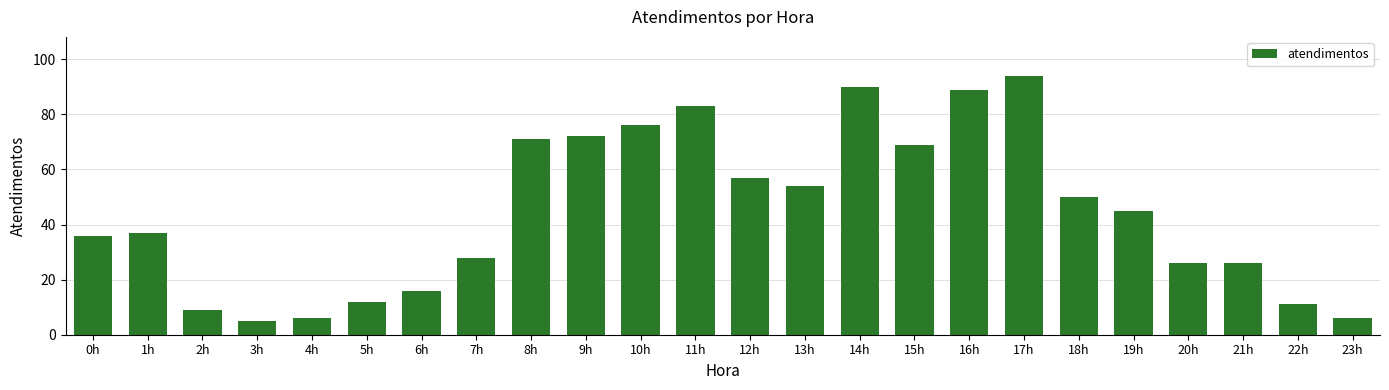

What is the label of the 3rd bar from the left?

2h